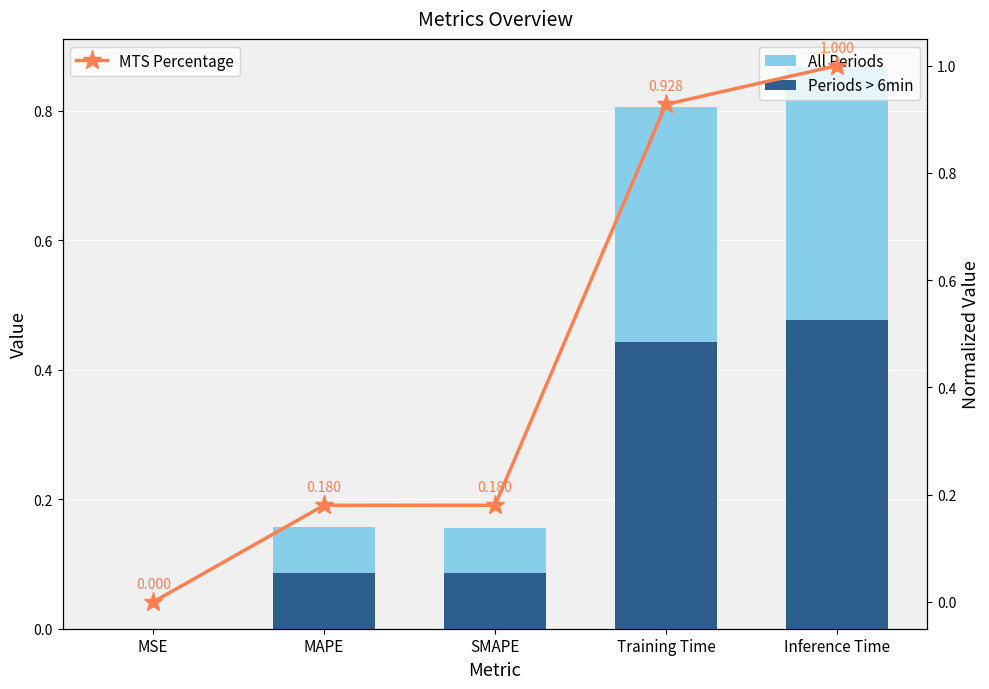

Between SMAPE and Inference Time, which series saw the biggest shift?

MTS Percentage